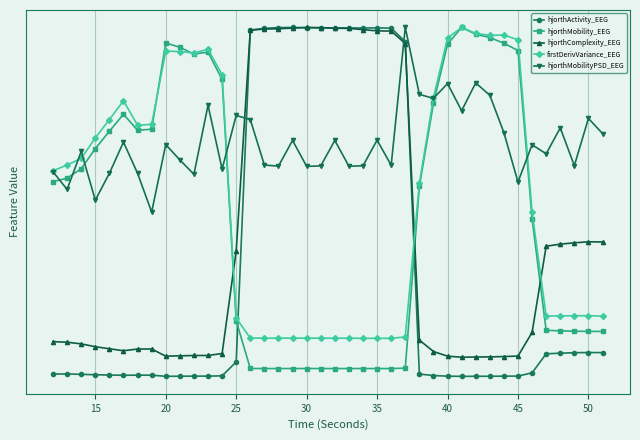

What are all the series names shown in the legend?

hjorthActivity_EEG, hjorthMobility_EEG, hjorthComplexity_EEG, firstDerivVariance_EEG, hjorthMobilityPSD_EEG